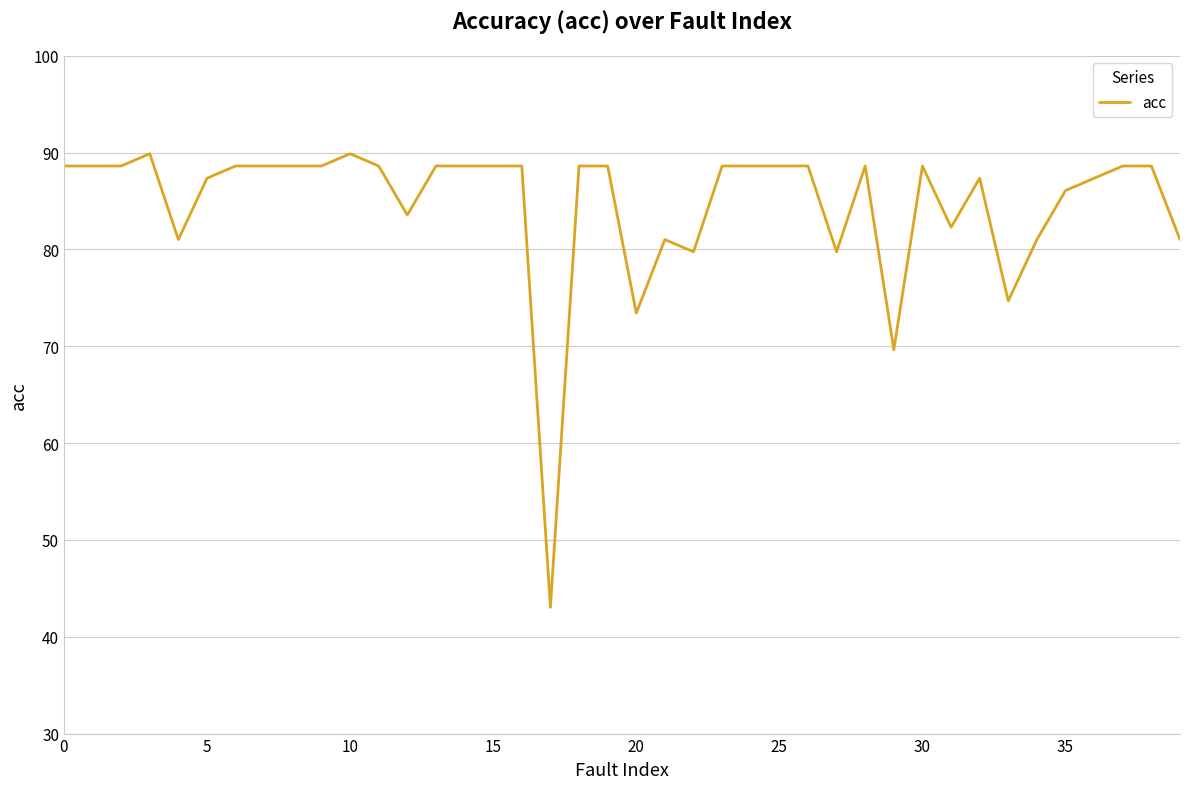

What is the minimum value shown in the chart?

43.0